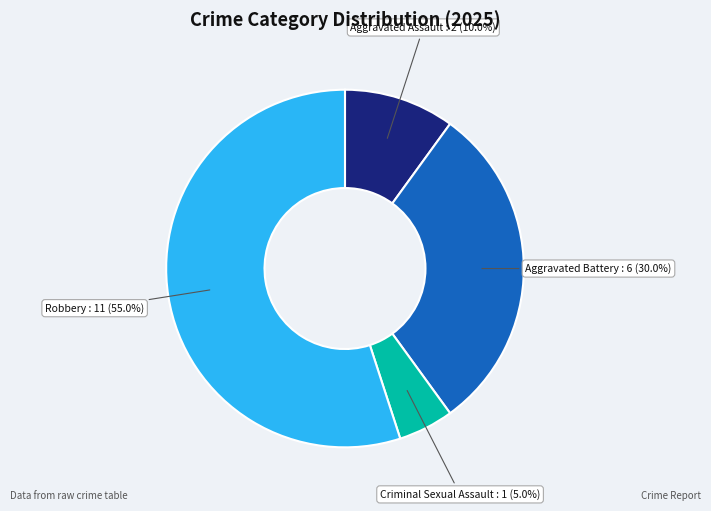

Is there any slice that represents more than half of the pie?

Yes